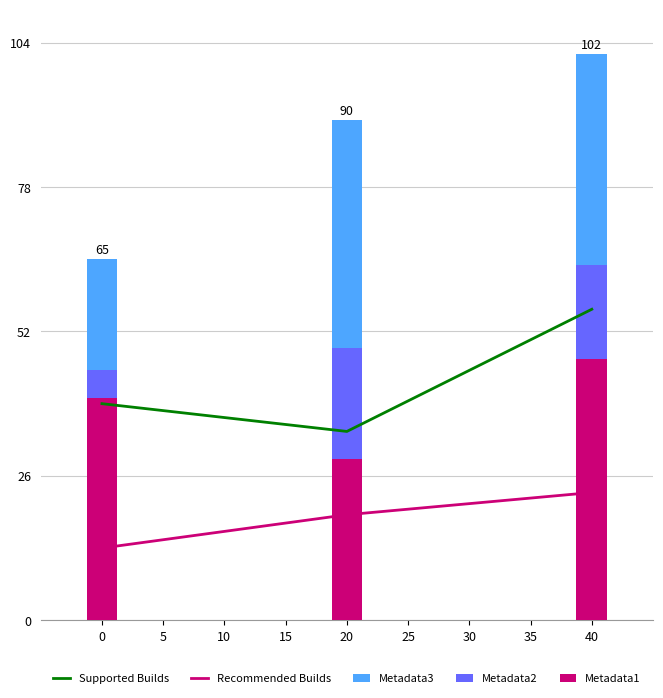

The Metadata2 series shows 19 at 5. True or false?

False